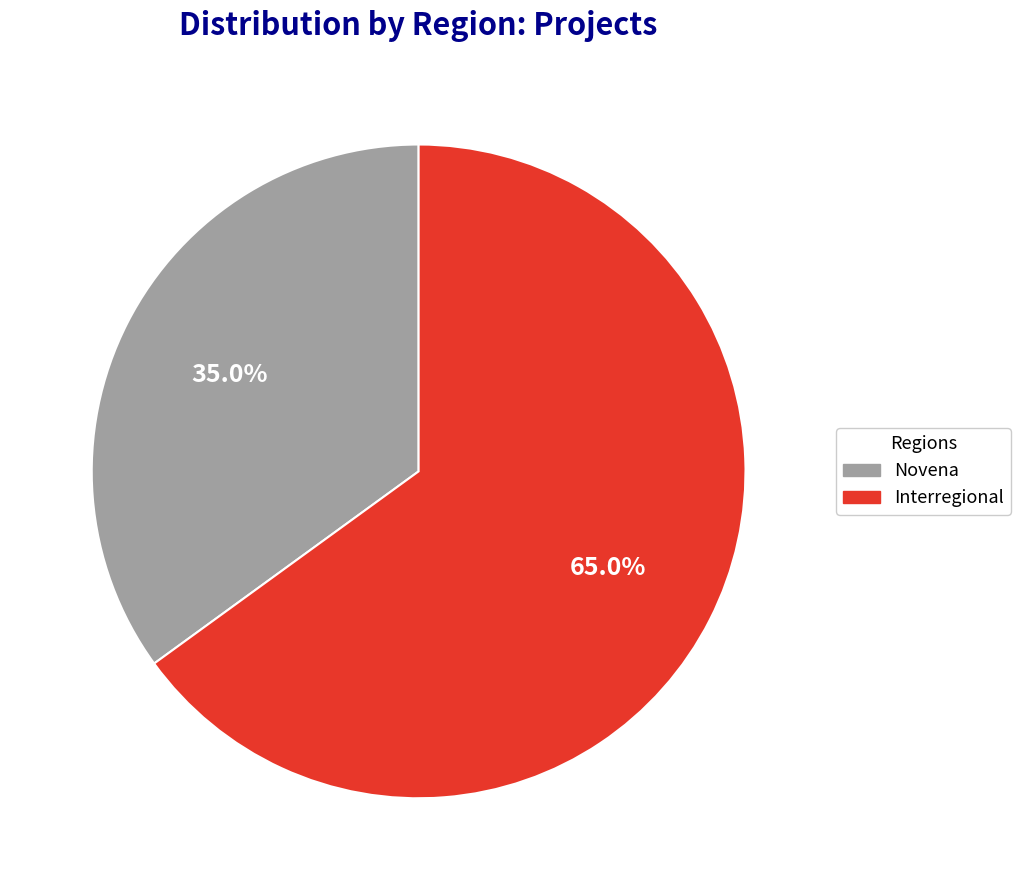

Rank the categories by value from lowest to highest.

Novena, Interregional